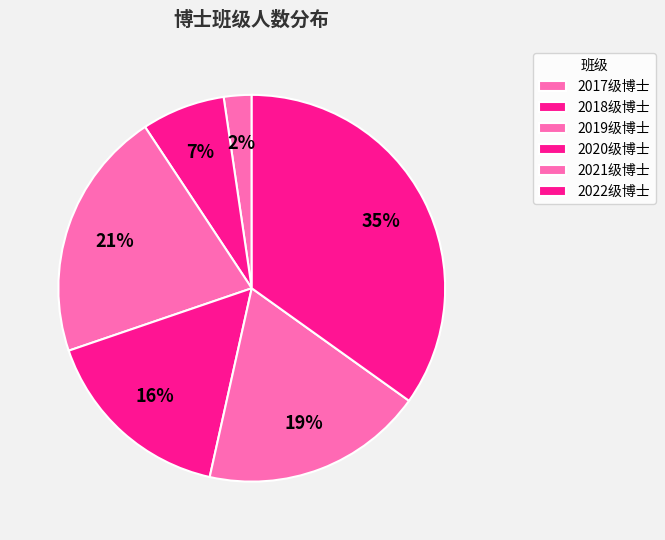

Does 2022级博士 account for over 50% of the chart?

No